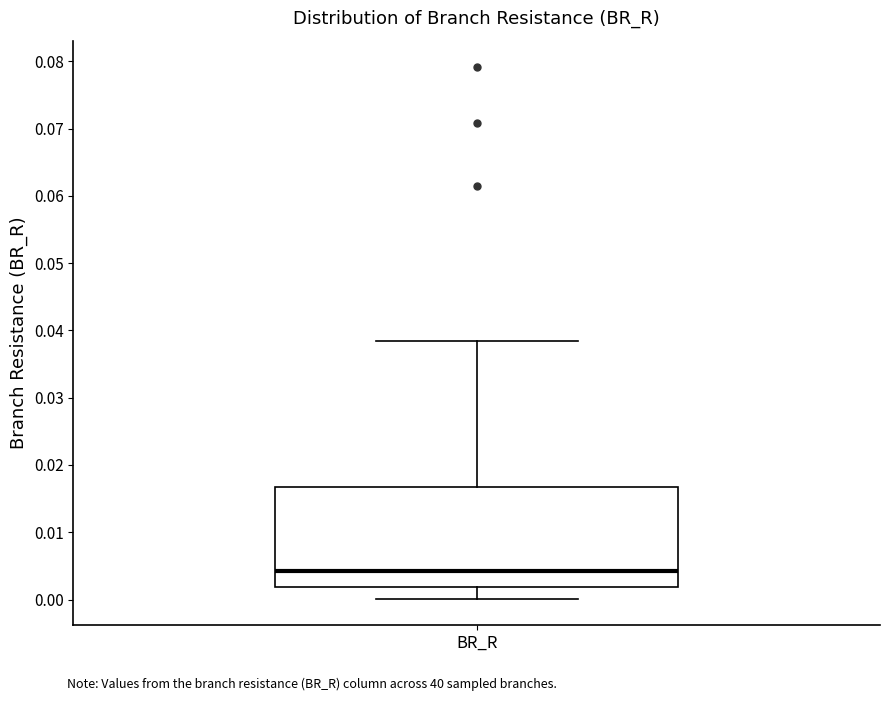

Read this box plot against the y-axis: the position of the median line, the range covered by the box, and the ends of both whiskers. The values are not printed on the chart, so give them approximately, as read against the axis.

median 0.004, box 0.002 to 0.017, whiskers 0.000 to 0.038